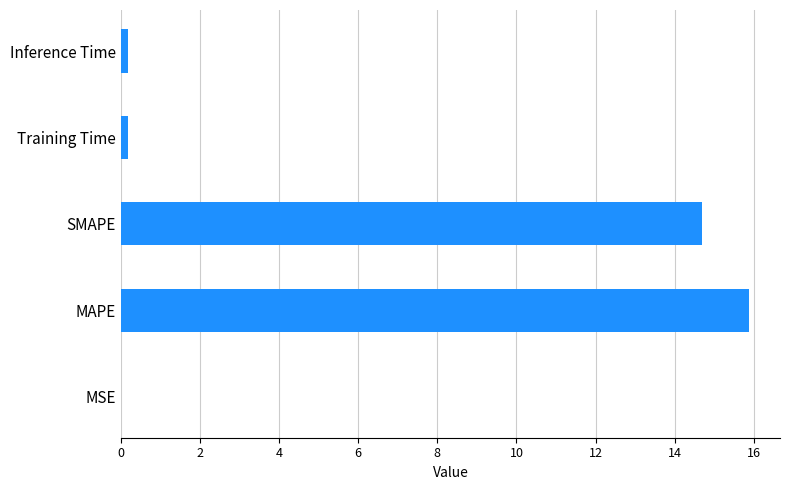

How many data points does each series have?

5